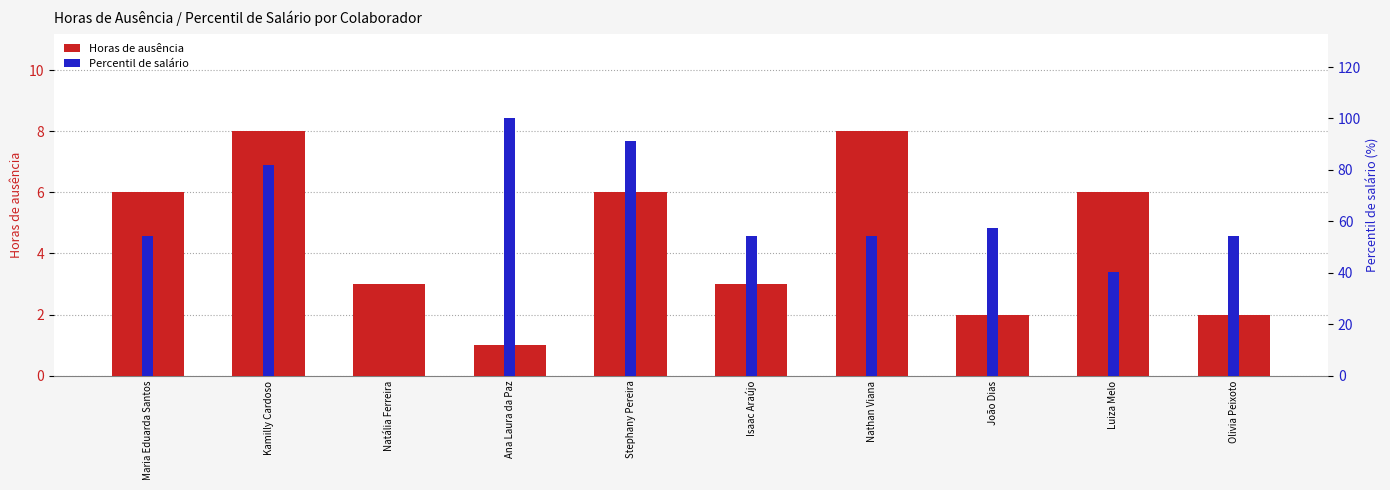

What position from the right is Ana Laura da Paz?

7